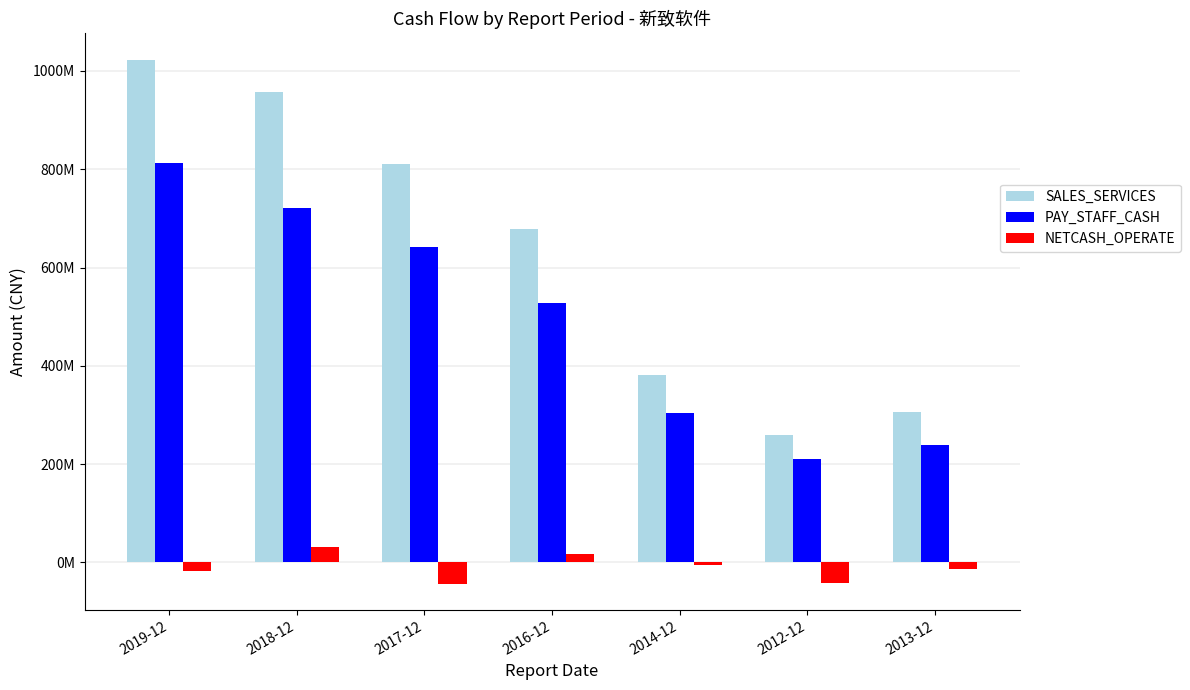

Between 2019-12 and 2016-12, which series saw the biggest shift?

SALES_SERVICES